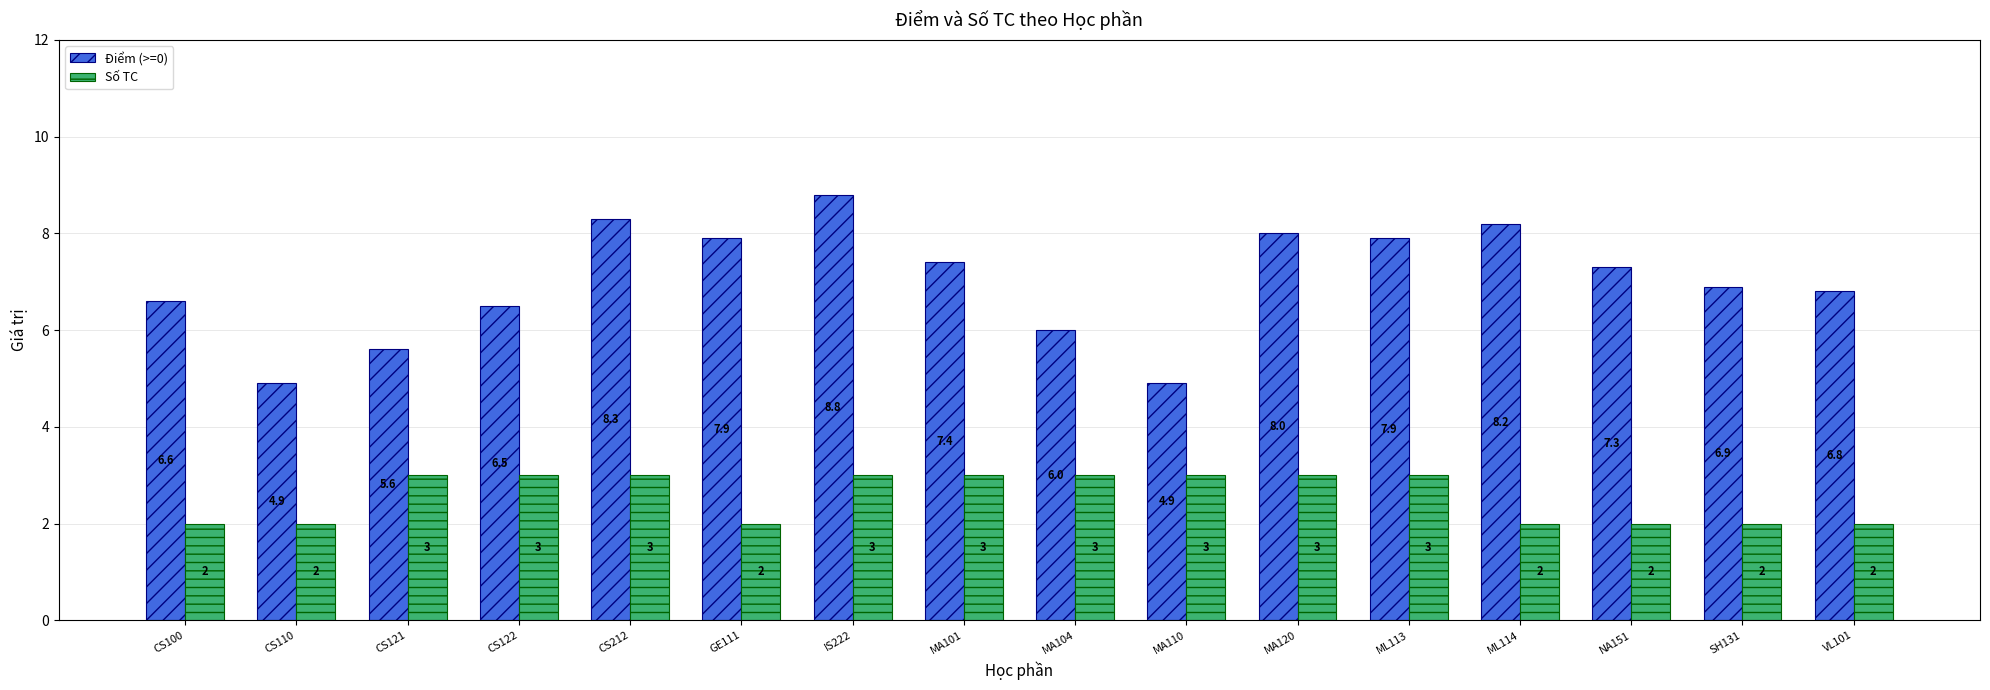

Reading left to right, extract all data points from this chart.

Điểm (>=0): 6.6	4.9	5.6	6.5	8.3	7.9	8.8	7.4	6.0	4.9	8.0	7.9	8.2	7.3	6.9	6.8
Số TC: 2.0	2.0	3.0	3.0	3.0	2.0	3.0	3.0	3.0	3.0	3.0	3.0	2.0	2.0	2.0	2.0